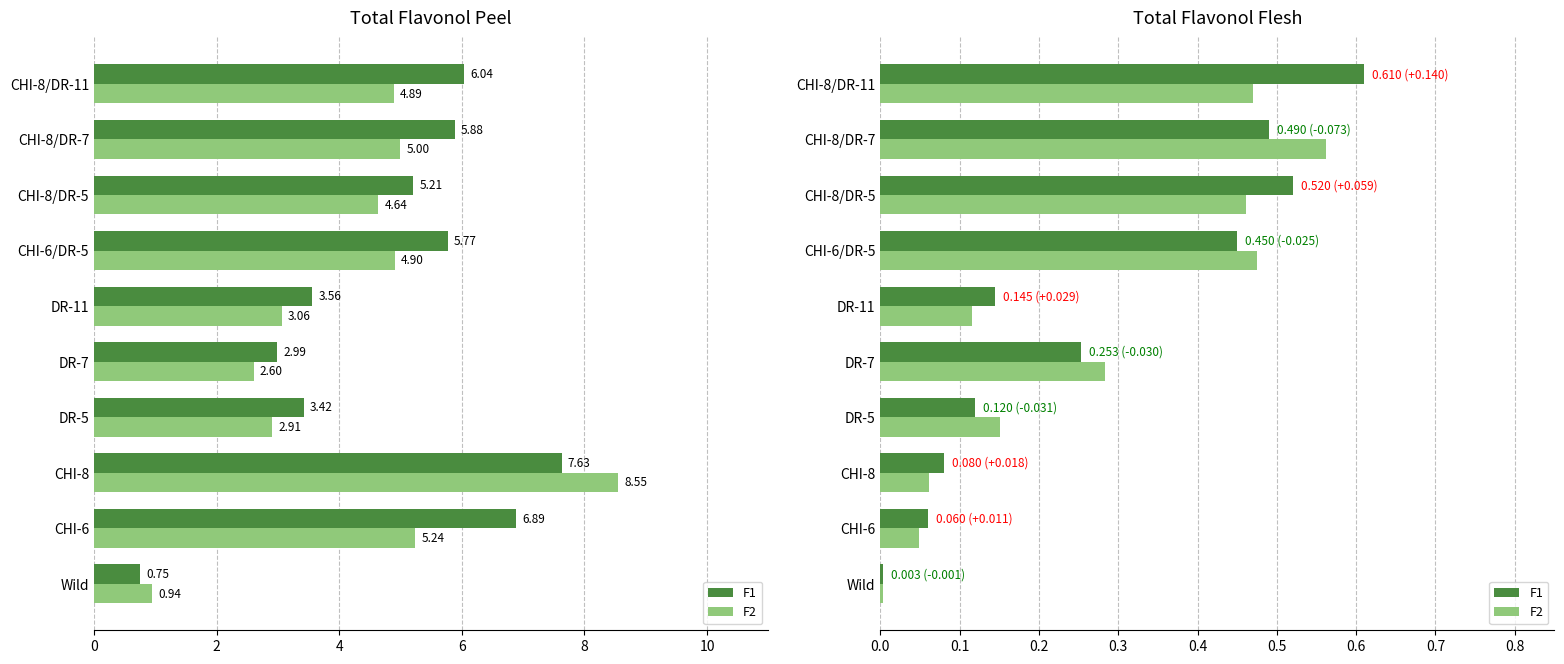

Is the value of F2 at CHI-8/DR-11 greater than the value of F1 at CHI-8/DR-11?

No